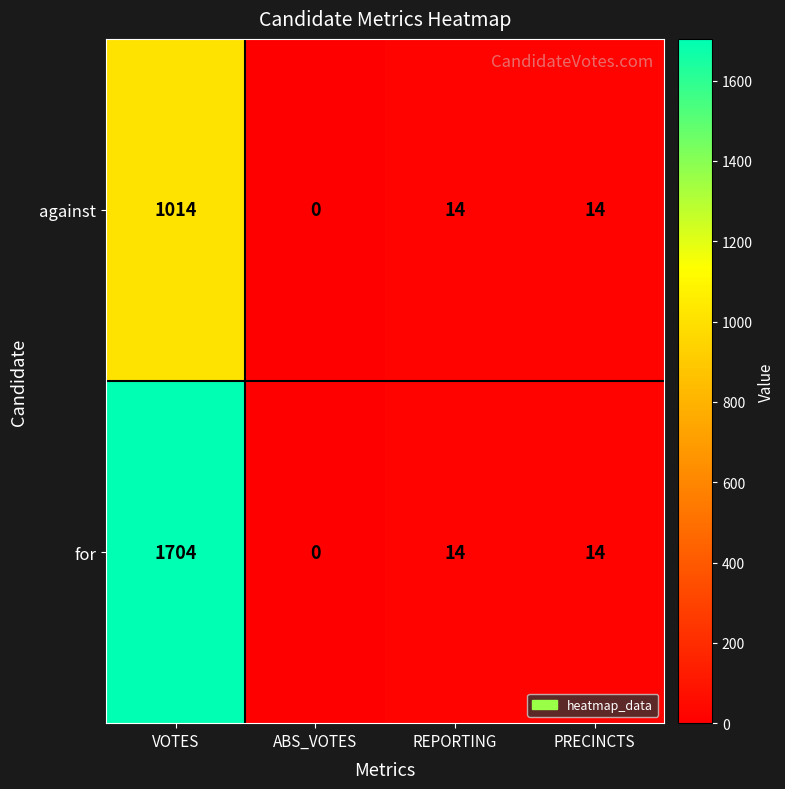

List the series in order of their overall mean, highest first.

for, against